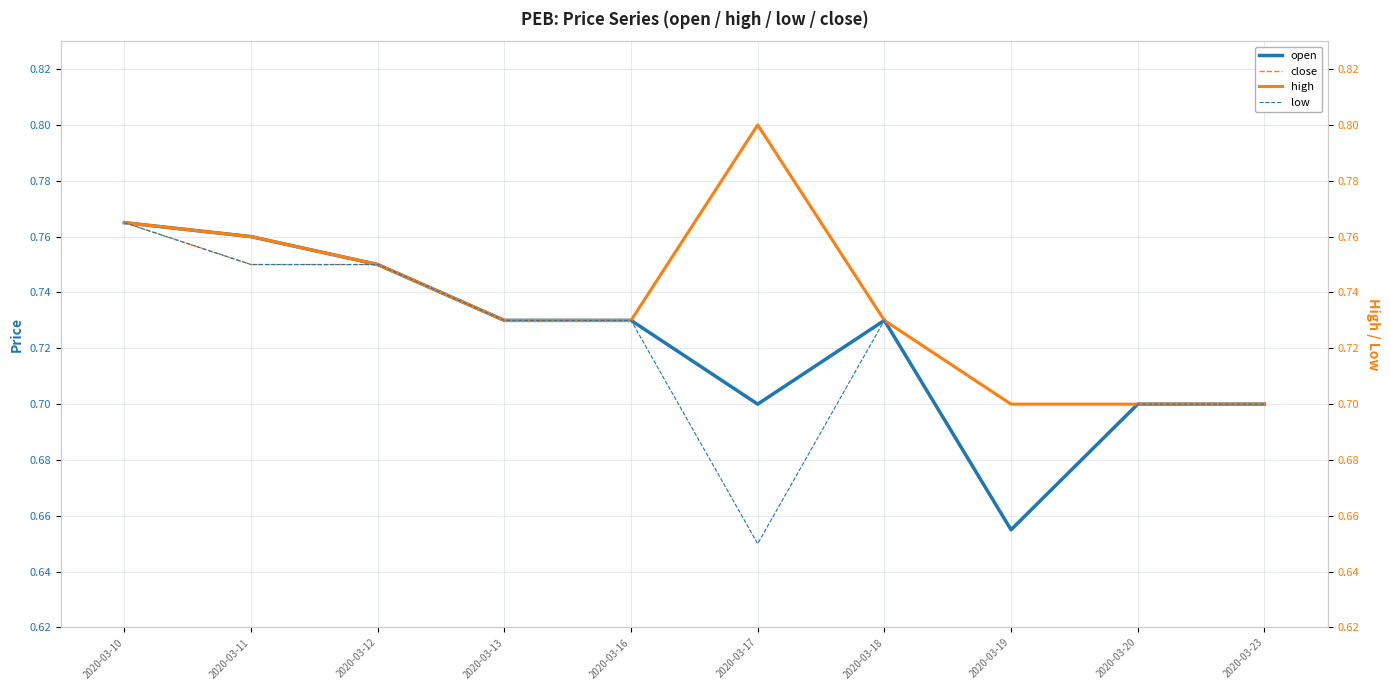

How many interior local peaks does the high series have?

1